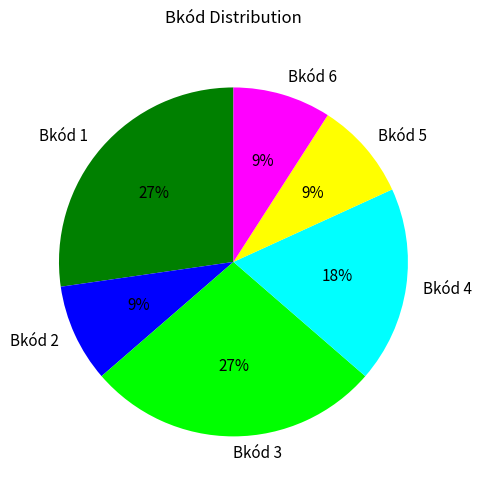

Do Bkód 2 and Bkód 1 together represent more than half of the pie?

No